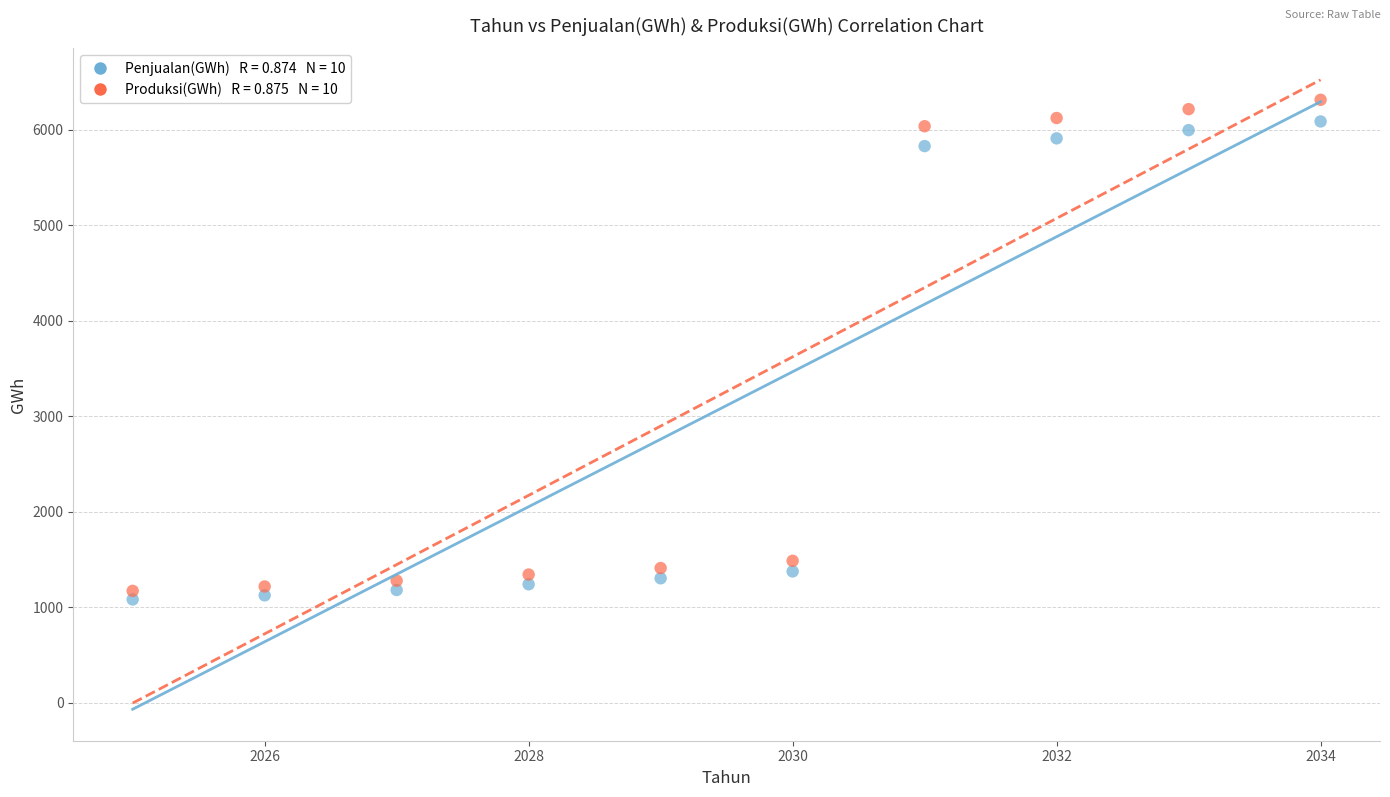

Across all data points, what is the range of X values (max minus min)?

9